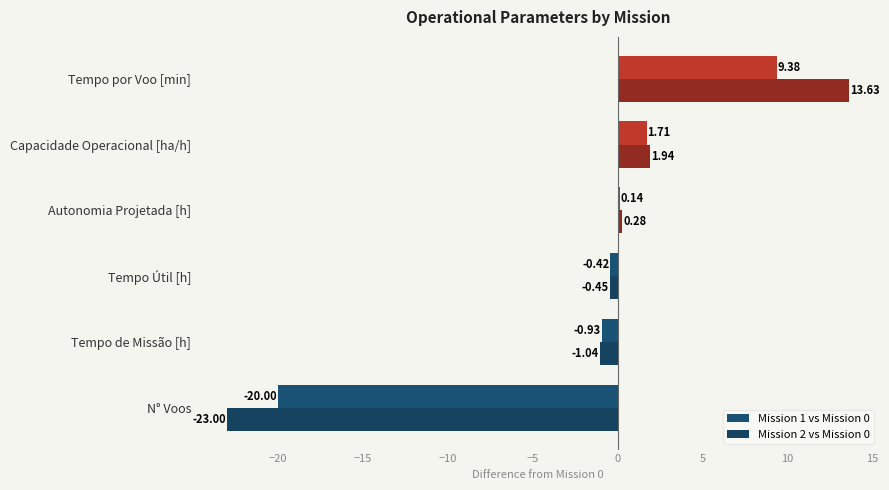

Reading left to right, transcribe all the data shown in this chart.

Mission 1 vs Mission 0: -20.0	-0.9	-0.4	0.1	1.7	9.4
Mission 2 vs Mission 0: -23.0	-1.0	-0.5	0.3	1.9	13.6